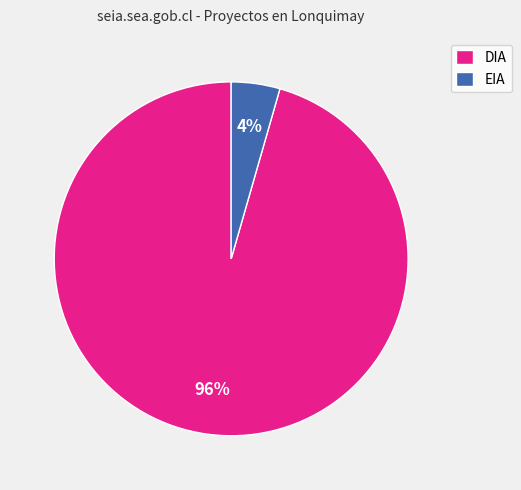

Do DIA and EIA together represent more than half of the pie?

Yes